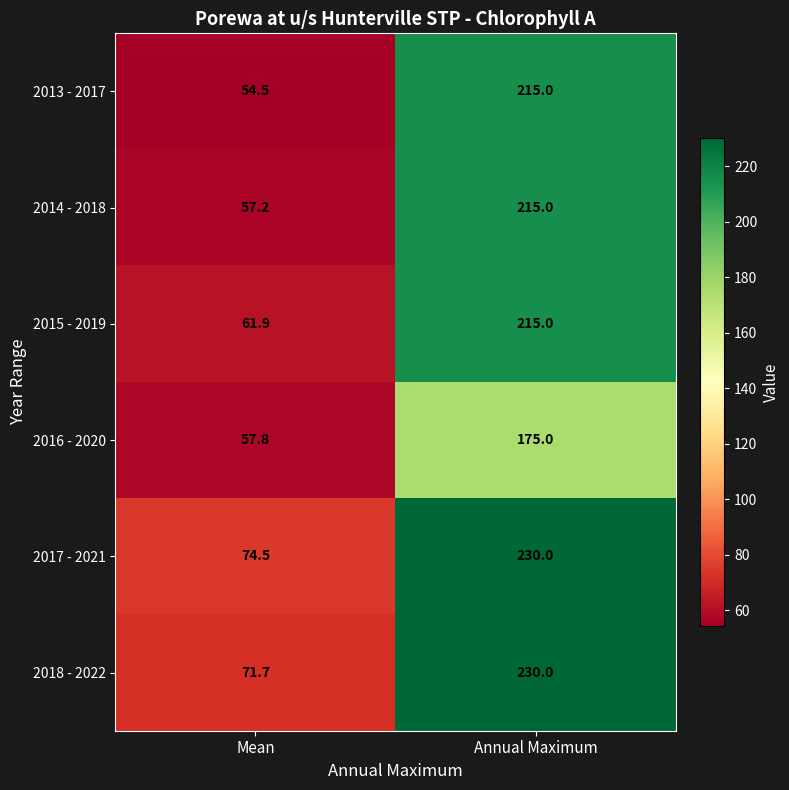

What is the difference between the highest and lowest values at Mean?

20.0